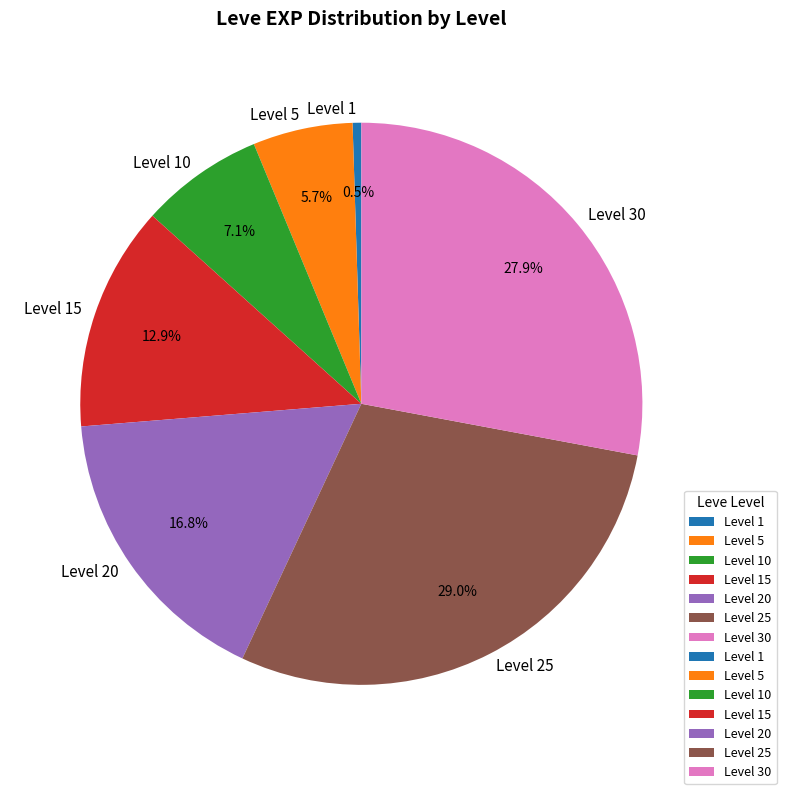

To the nearest percent, what portion does Level 25 represent?

29%